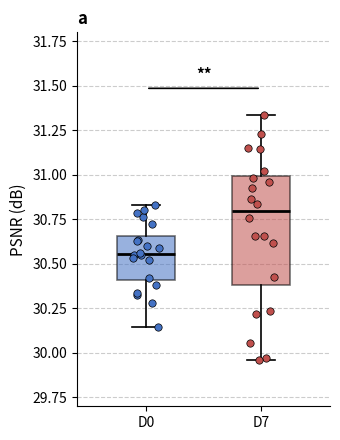

Which box is the tallest, from its lower edge to its upper edge?

D7